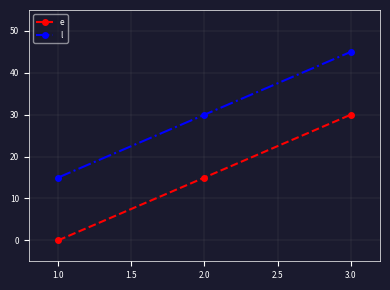

The value of l at 2.0 is 42. True or false?

False